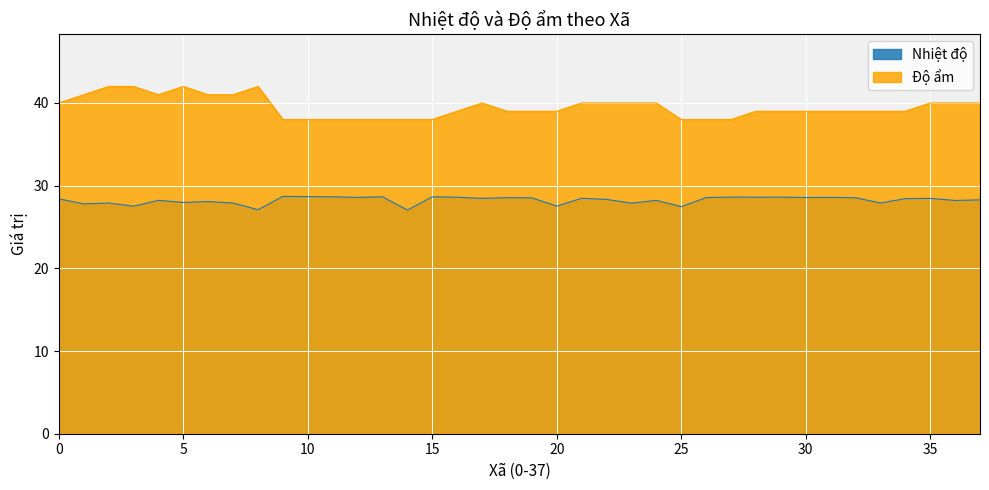

Which series has the largest range (max minus min)?

Độ ẩm